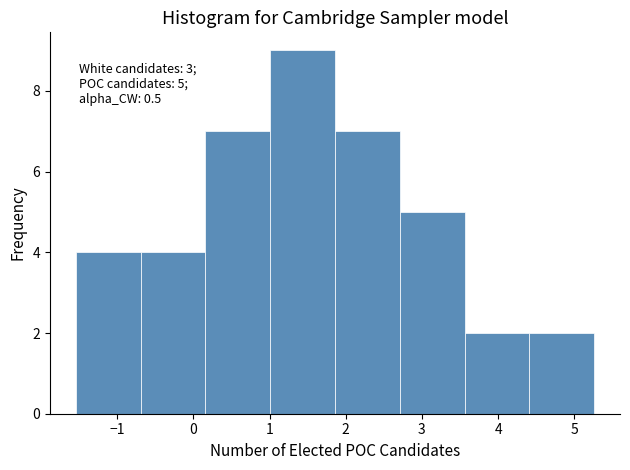

Which range on the x-axis has the tallest bar?

1.0 to 1.9